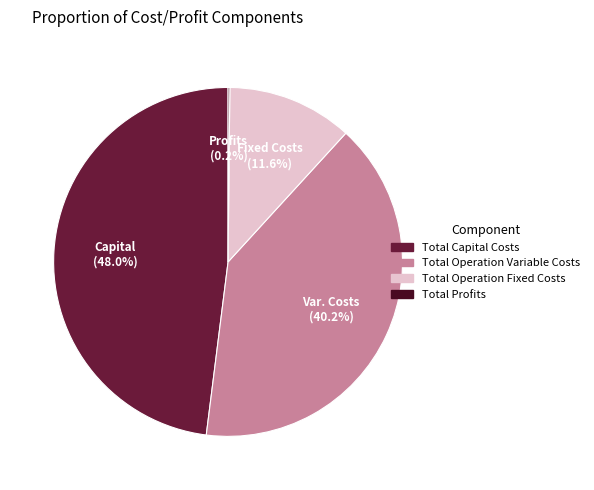

How much of the chart is everything except Total Operation Fixed Costs?

88.4%